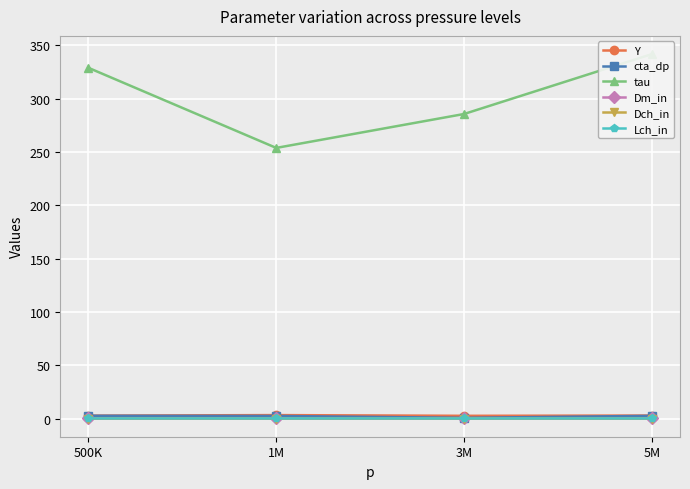

What are all the series names shown in the legend?

Y, cta_dp, tau, Dm_in, Dch_in, Lch_in